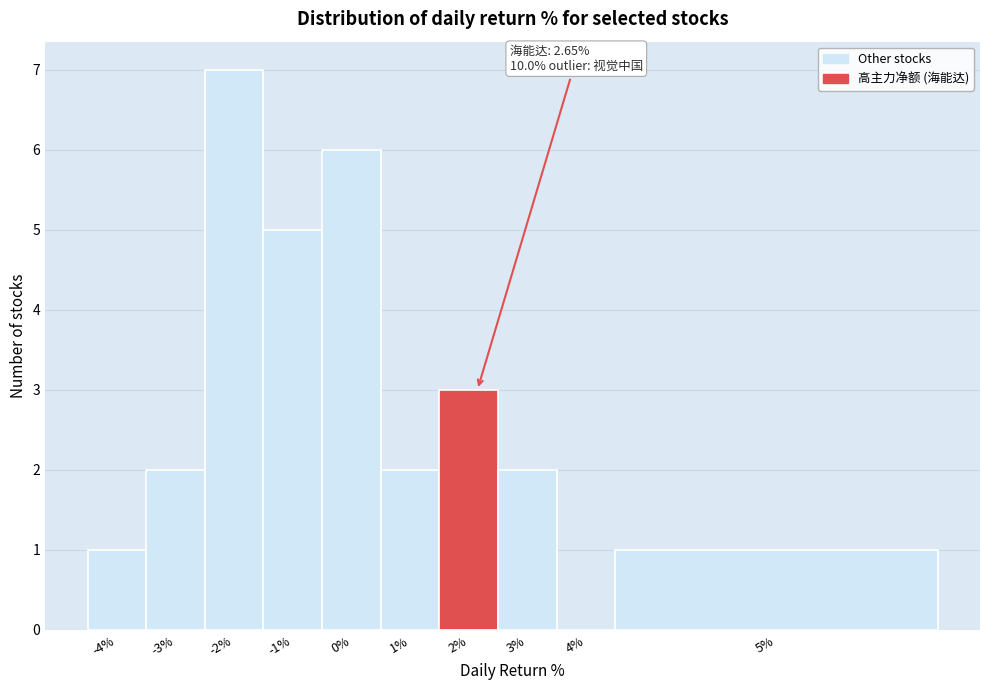

Reading left to right, list all the values displayed in this chart.

-4%=1	-3%=2	-2%=7	-1%=5	0%=6	1%=2	2%=3	3%=2	4%=0	5%=1